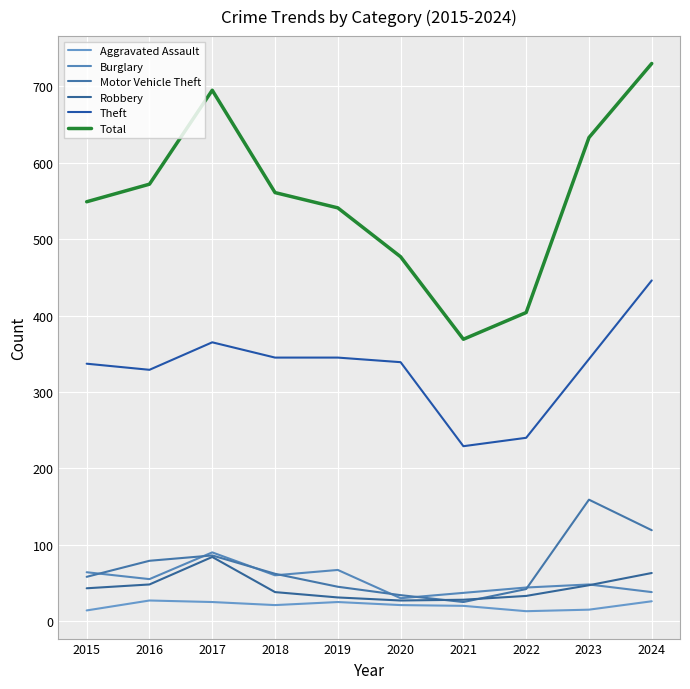

What is the sum of all Total values?

5531